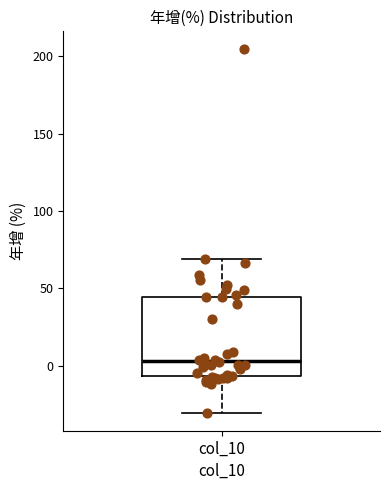

Transcribe this box plot: give where the median line is, the range the box spans, and where the two whiskers end, as read against the y-axis. The values are not printed on the chart, so give them approximately, as read against the axis.

median 5, box -5 to 45, whiskers -30 to 70